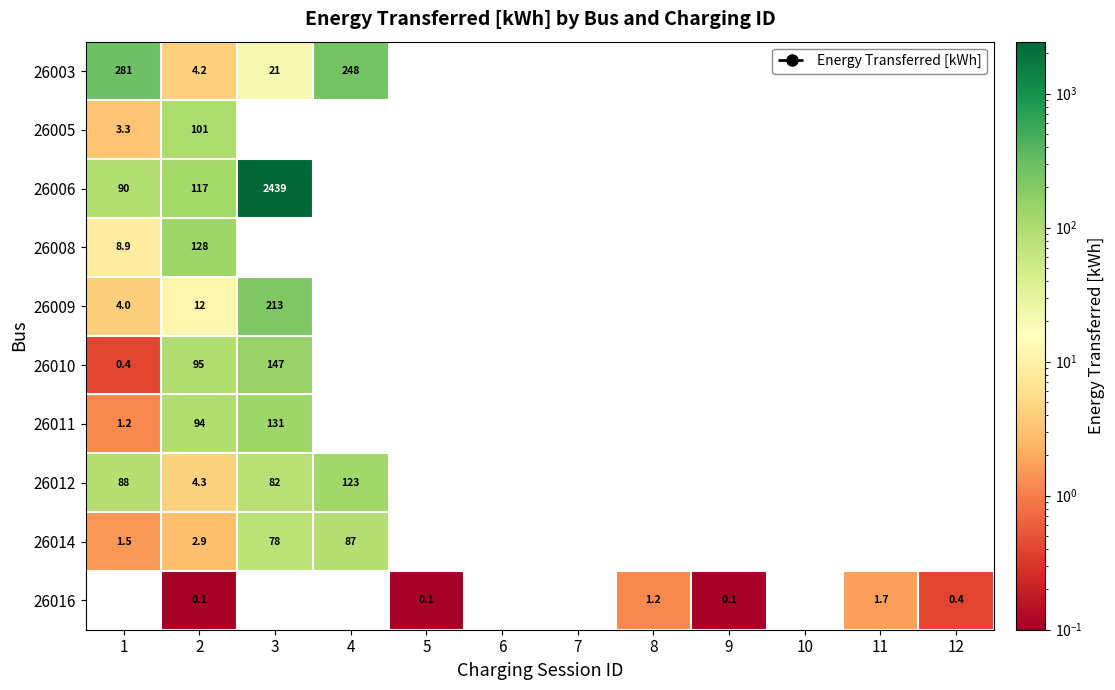

How many categories are shown in the chart?

12